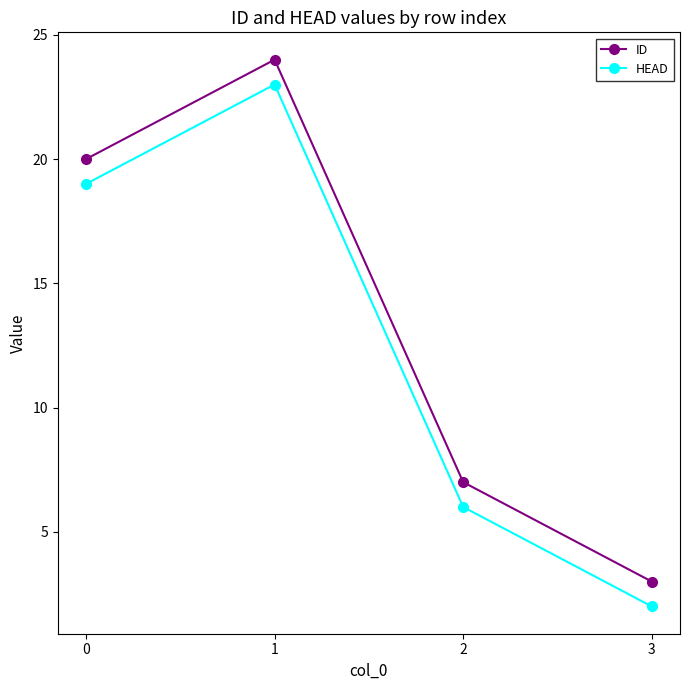

Count the number of data series in this chart.

2